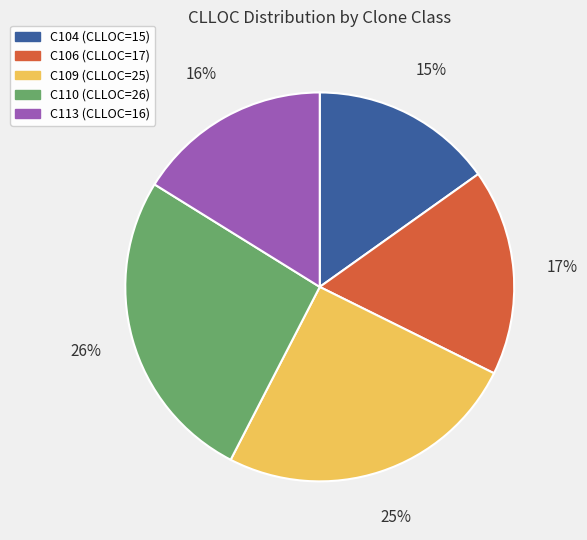

Which slice is the largest?

C110